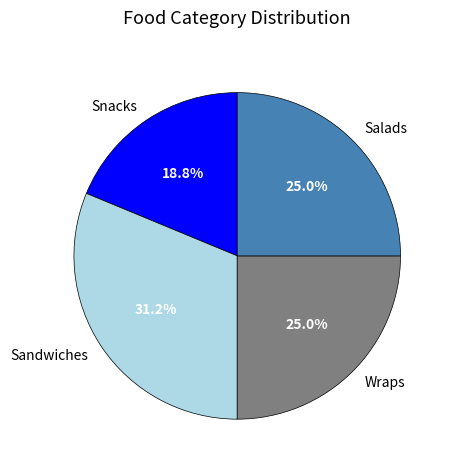

Does Salads represent more than half of the total?

No